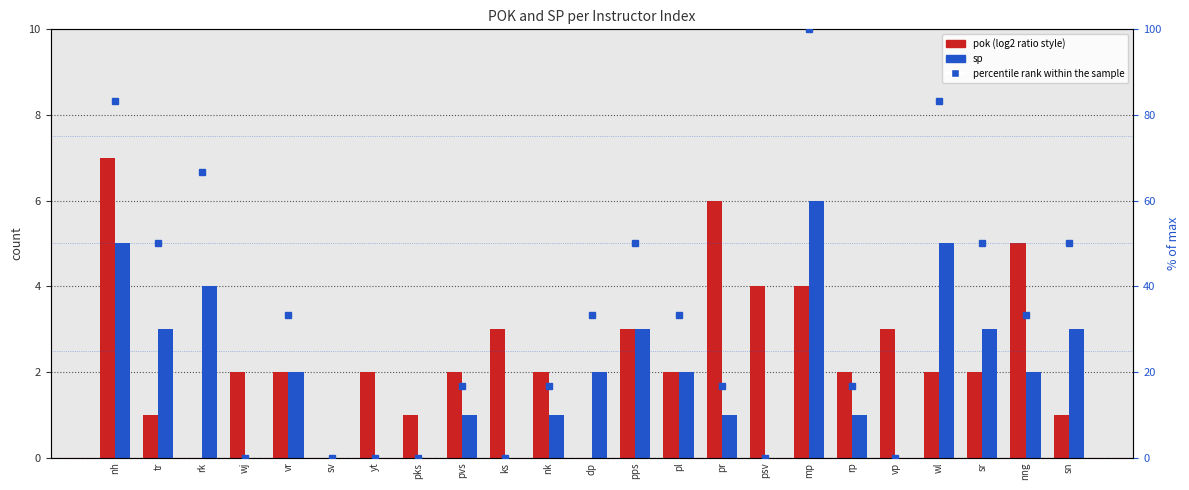

The percentile rank within the sample series shows 66.7 at rk. True or false?

True